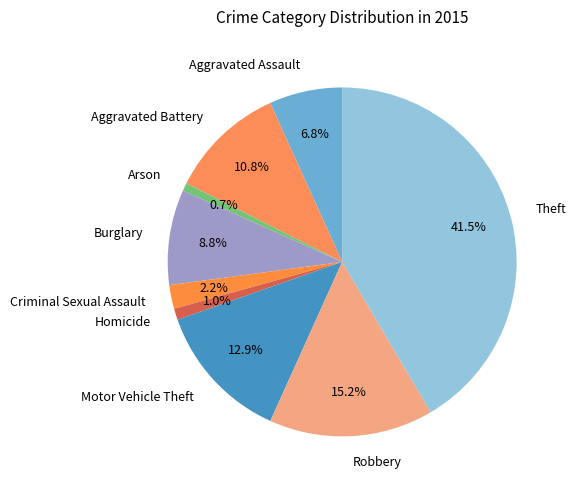

Is Aggravated Battery the majority of the pie?

No